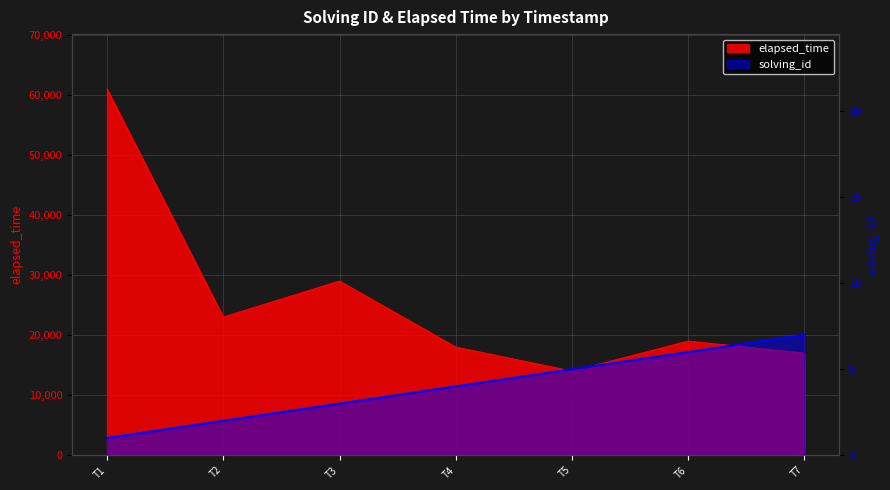

True or false: solving_id and elapsed_time cross at least once.

False